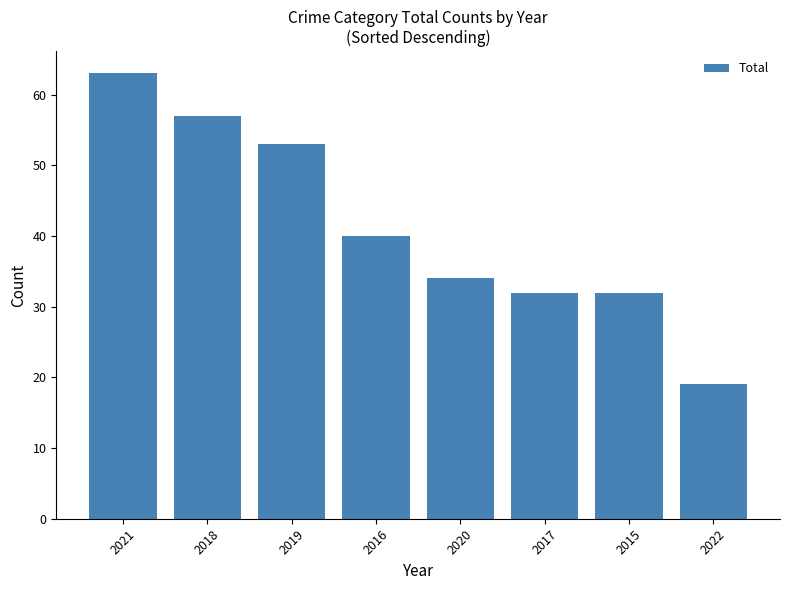

Reading left to right, transcribe all the data shown in this chart.

63	57	53	40	34	32	32	19